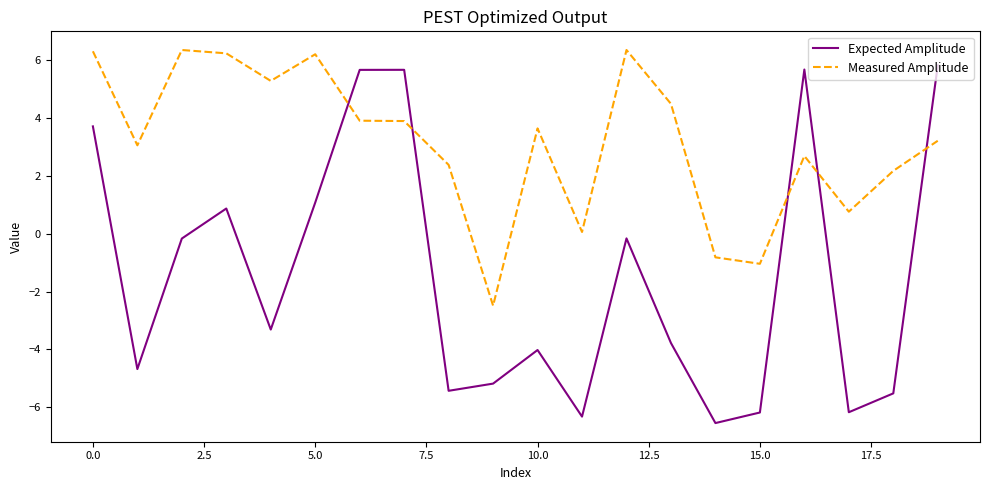

What is the lowest value of the Expected Amplitude series?

-6.5